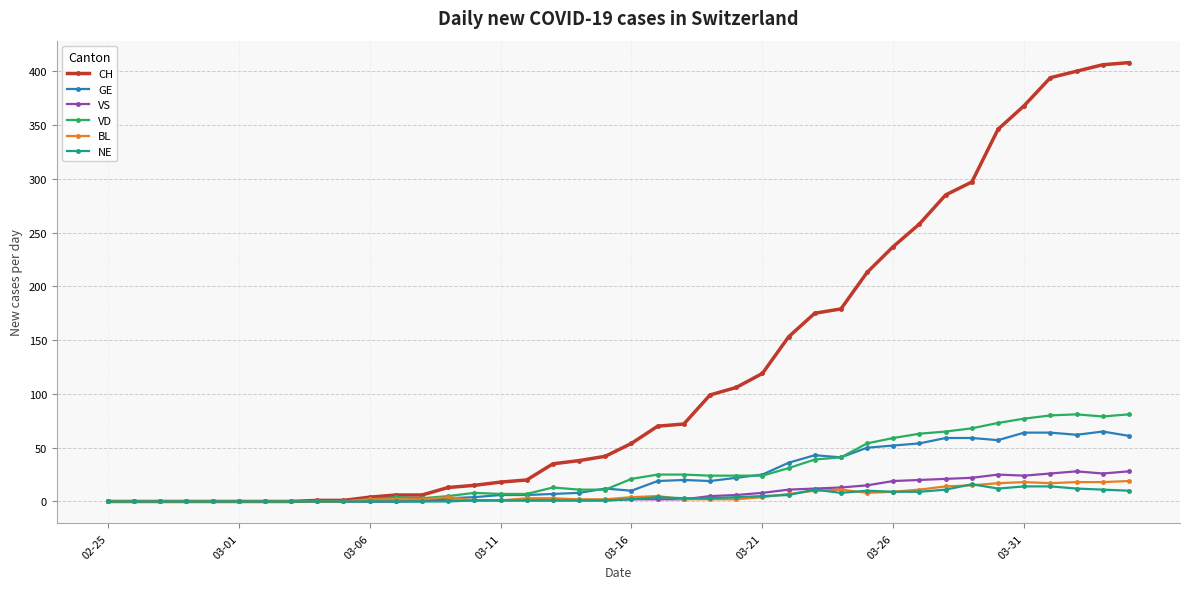

Which series has the largest range (max minus min)?

CH